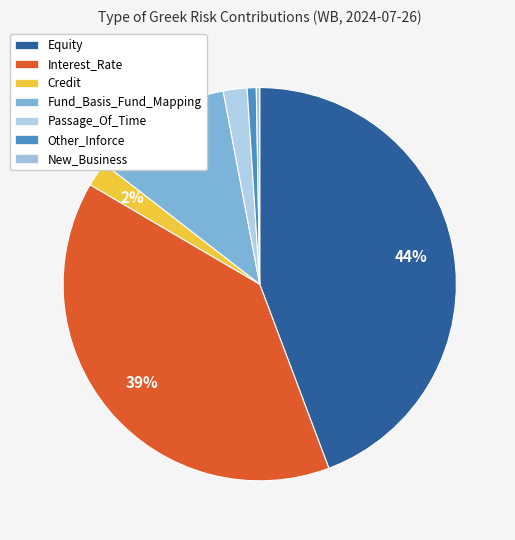

To the nearest percent, what portion does Interest_Rate represent?

39%